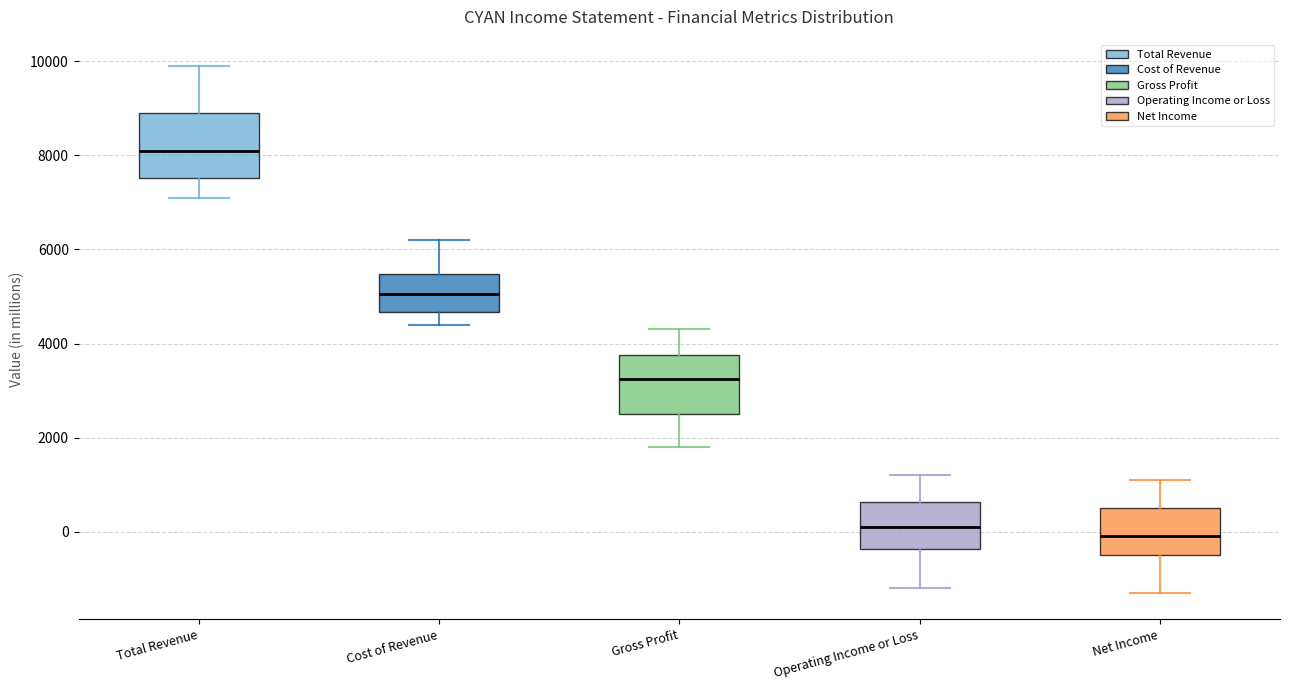

Which box's median line is the highest?

Total Revenue